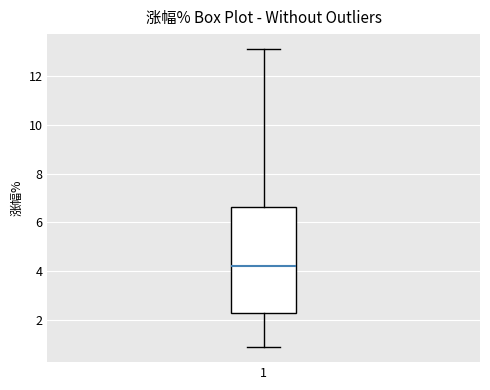

Transcribe this box plot: give where the median line is, the range the box spans, and where the two whiskers end, as read against the y-axis. The values are not printed on the chart, so give them approximately, as read against the axis.

median 4.2, box 2.4 to 6.6, whiskers 1.0 to 13.0